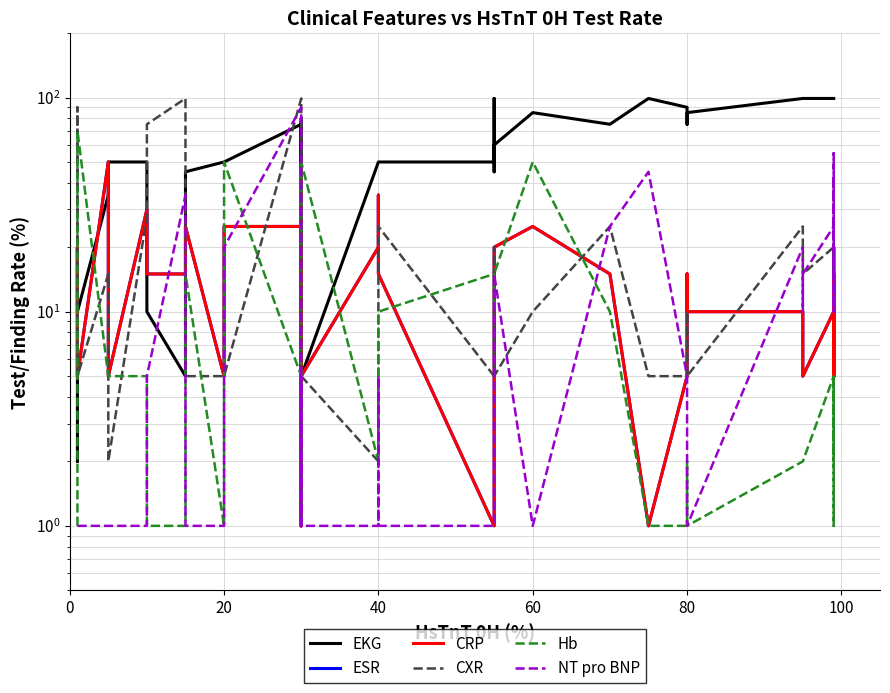

How many values in the EKG series exceed 70?

19